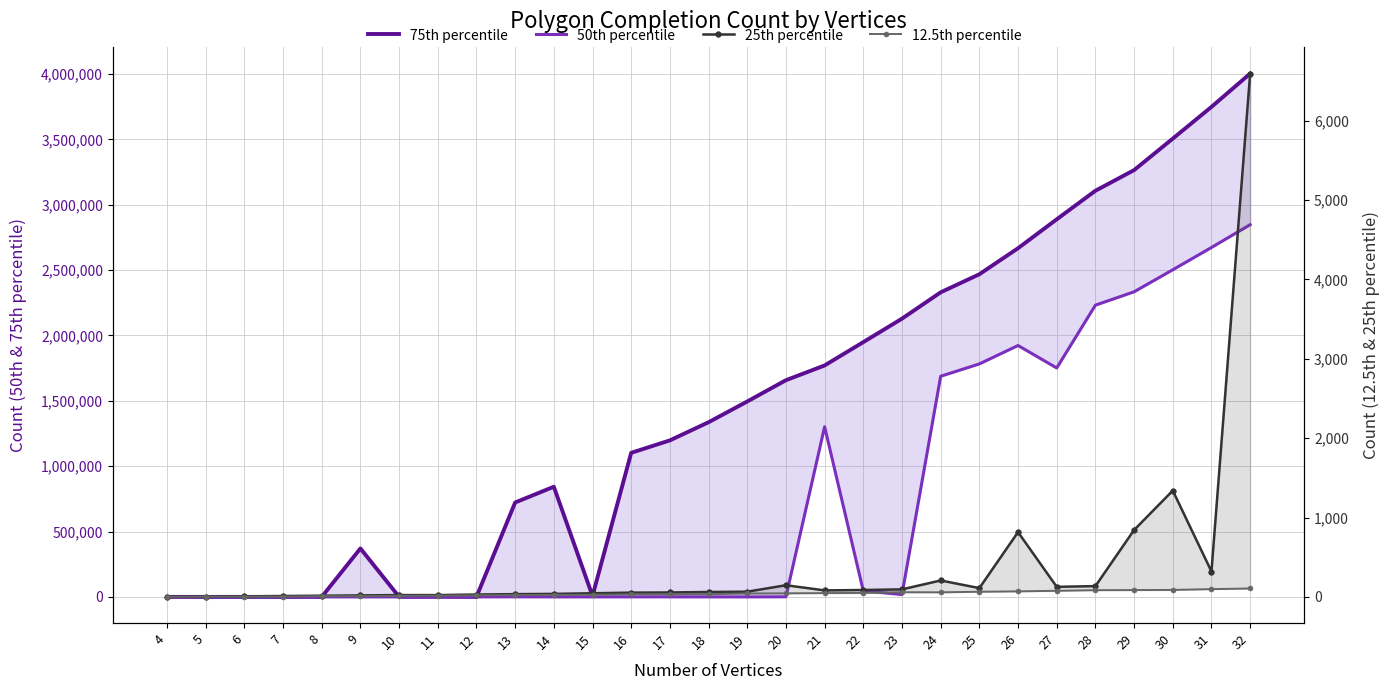

What is the average value of the 75th percentile series?

1467708